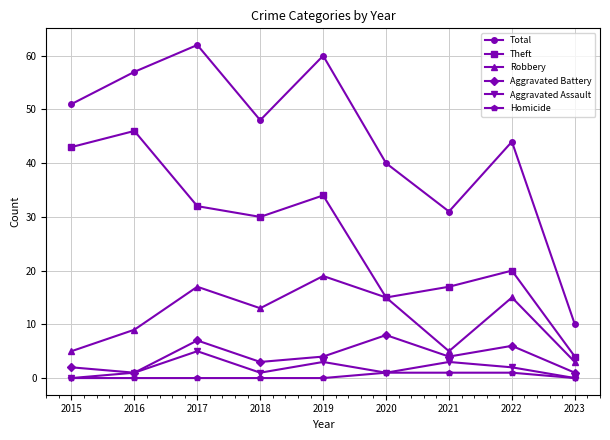

What is the spread (max minus min) of values at 2023?

10